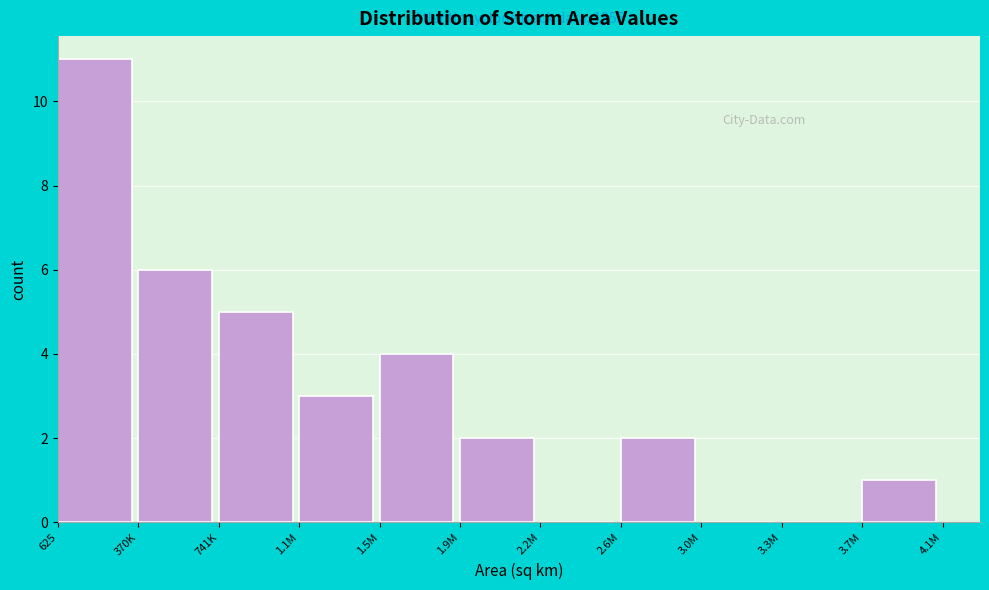

Reading right to left, what are all the values shown in this chart?

3.7M=1	3.3M=0	3.0M=0	2.6M=2	2.2M=0	1.9M=2	1.5M=4	1.1M=3	741K=5	370K=6	625=11